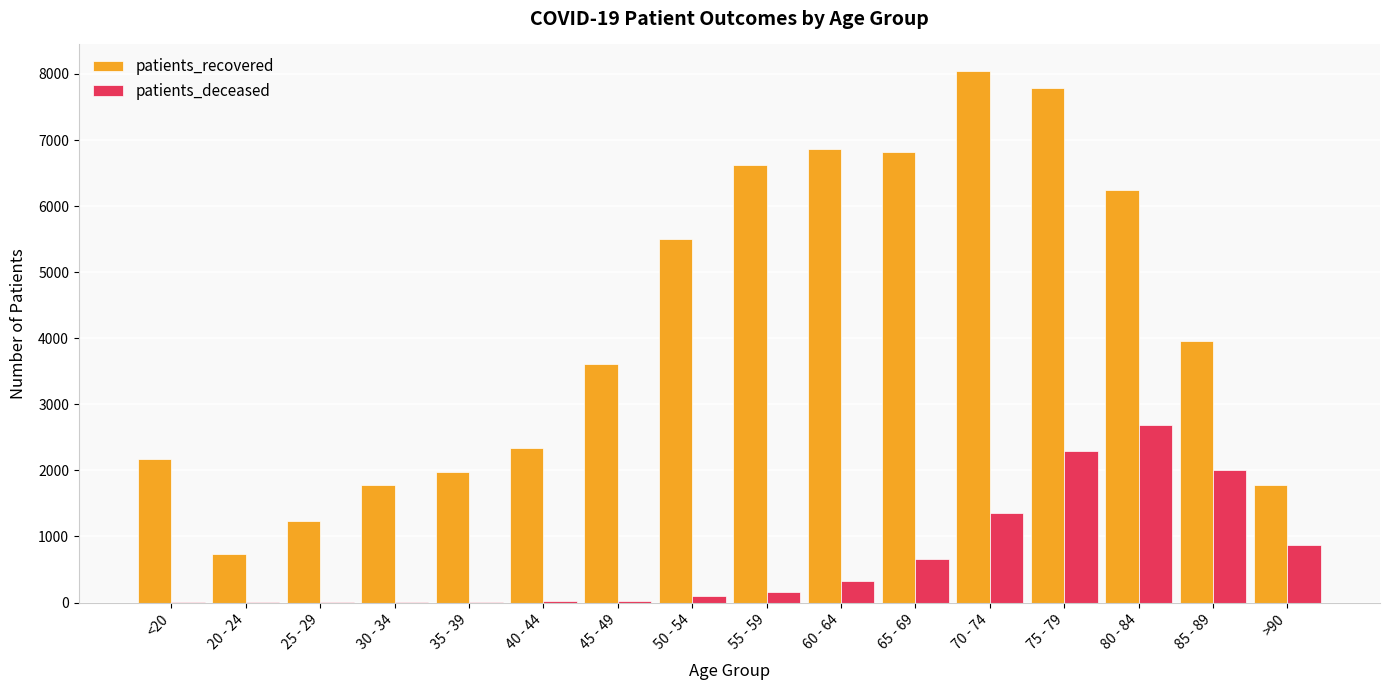

Which series has the largest range (max minus min)?

patients_recovered